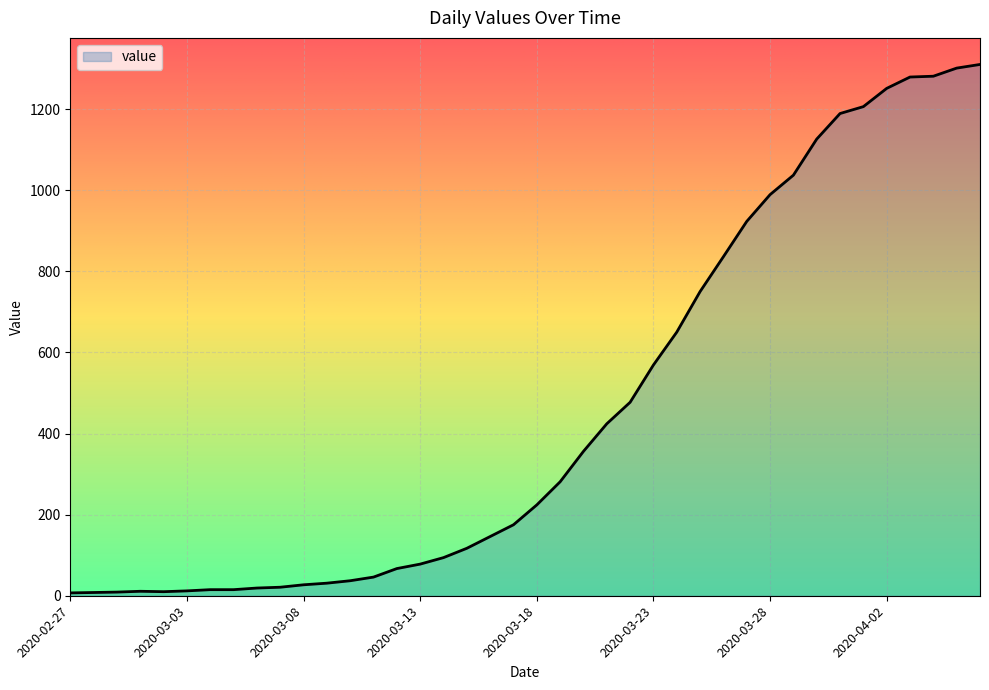

What is the greatest value displayed?

1310